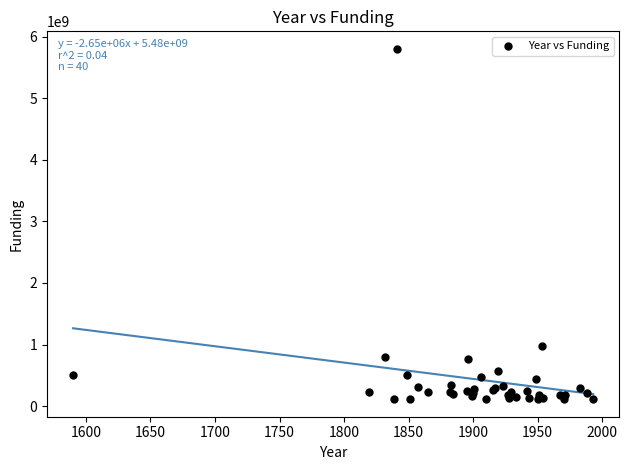

What Y value in the scatter plot is closest to 2956190000?

978802856.7